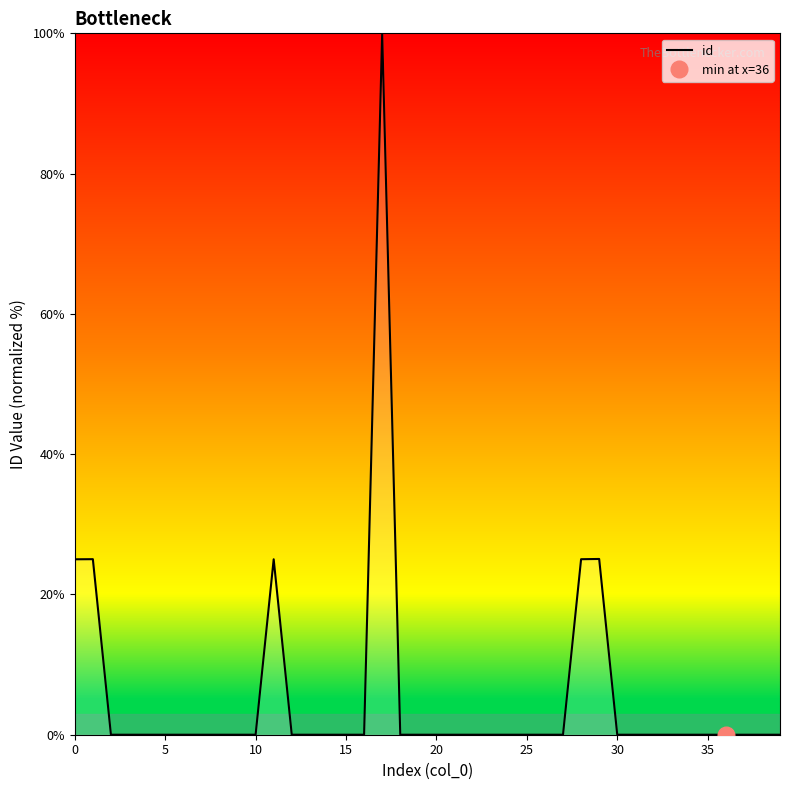

Reading left to right, list all the values displayed in this chart.

25.0	25.0	0.0	0.0	0.0	0.0	0.0	0.0	0.0	0.0	0.0	25.0	0.0	0.0	0.0	0.0	0.0	100.0	0.0	0.0	0.0	0.0	0.0	0.0	0.0	0.0	0.0	0.0	25.0	25.1	0.0	0.0	0.0	0.0	0.0	0.0	0.0	0.0	0.0	0.0